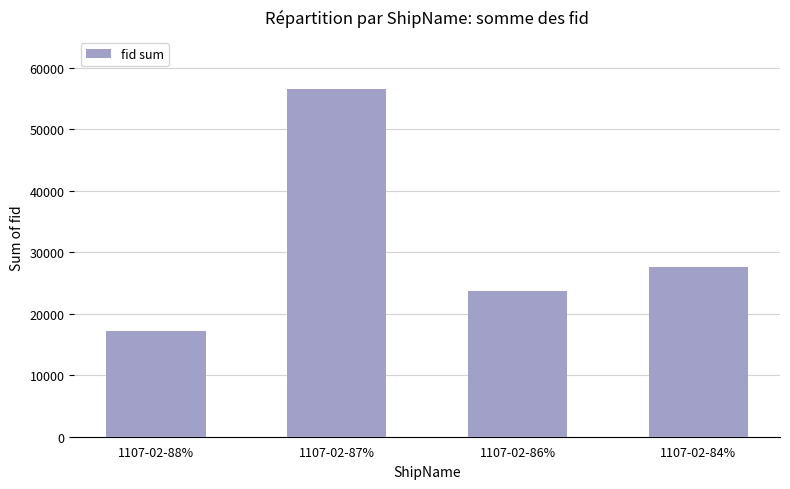

Reading left to right, list all the values displayed in this chart.

1107-02-88%=17219	1107-02-87%=56495	1107-02-86%=23685	1107-02-84%=27666